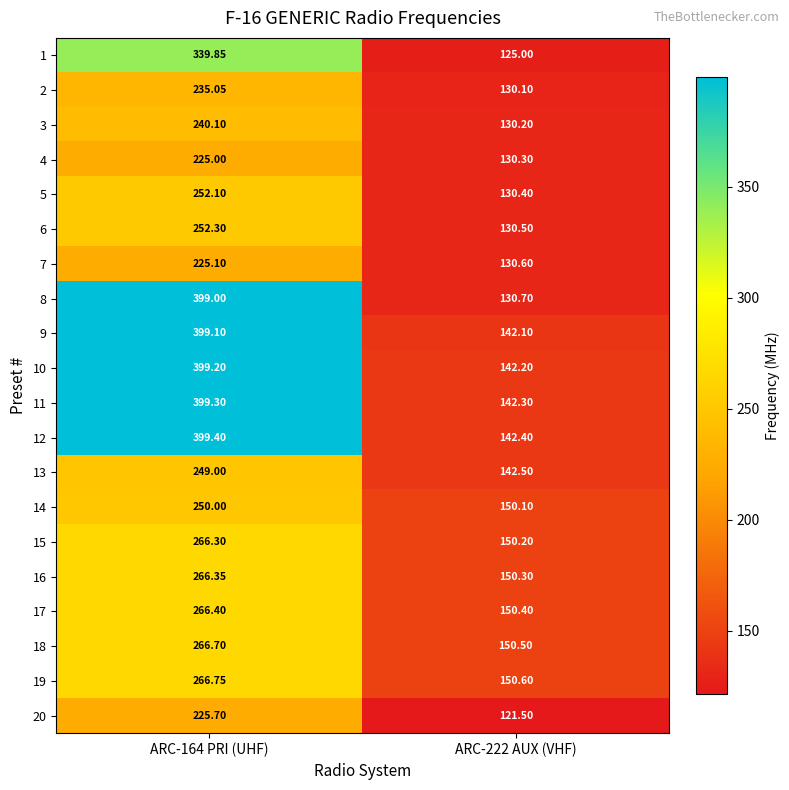

Between ARC-164 PRI (UHF) and ARC-222 AUX (VHF), which series saw the biggest shift?

8